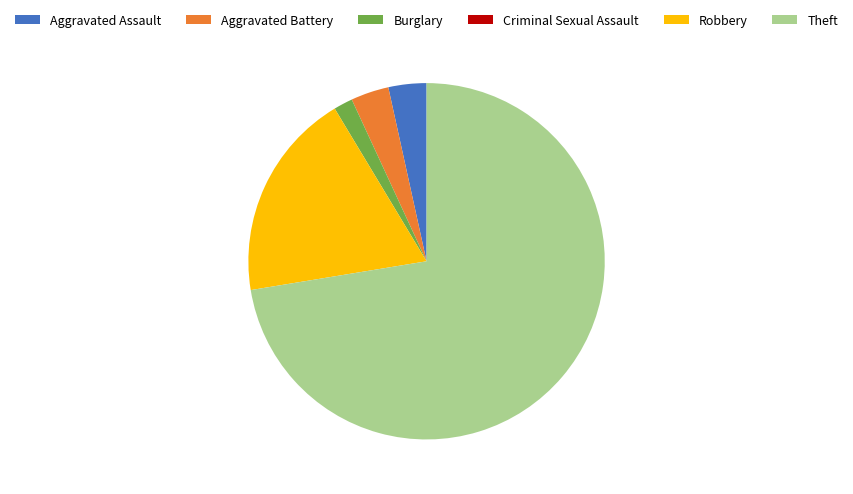

Does Robbery represent more than half of the total?

No